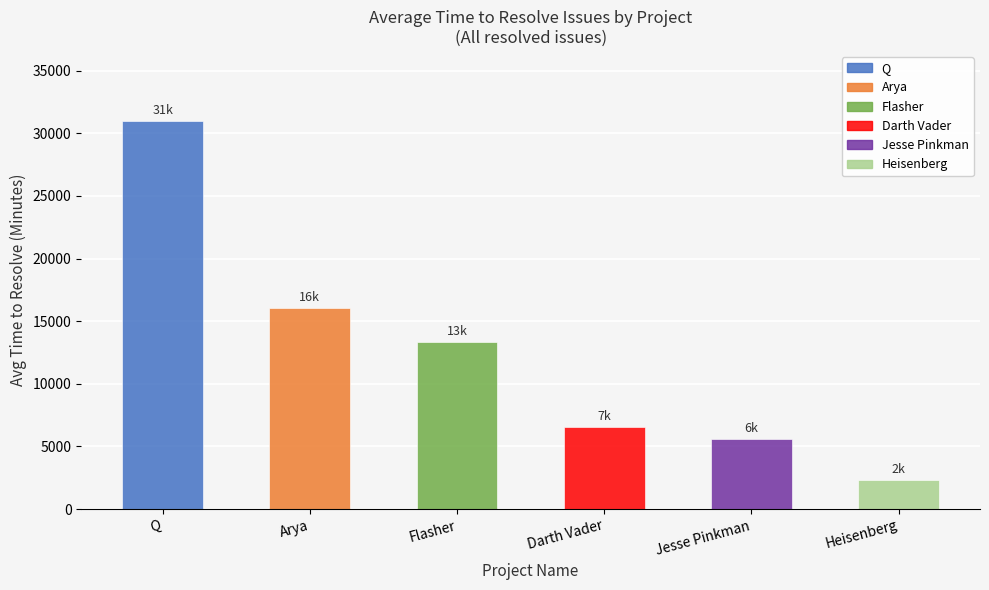

What is the approximate value at Darth Vader?

6536.4